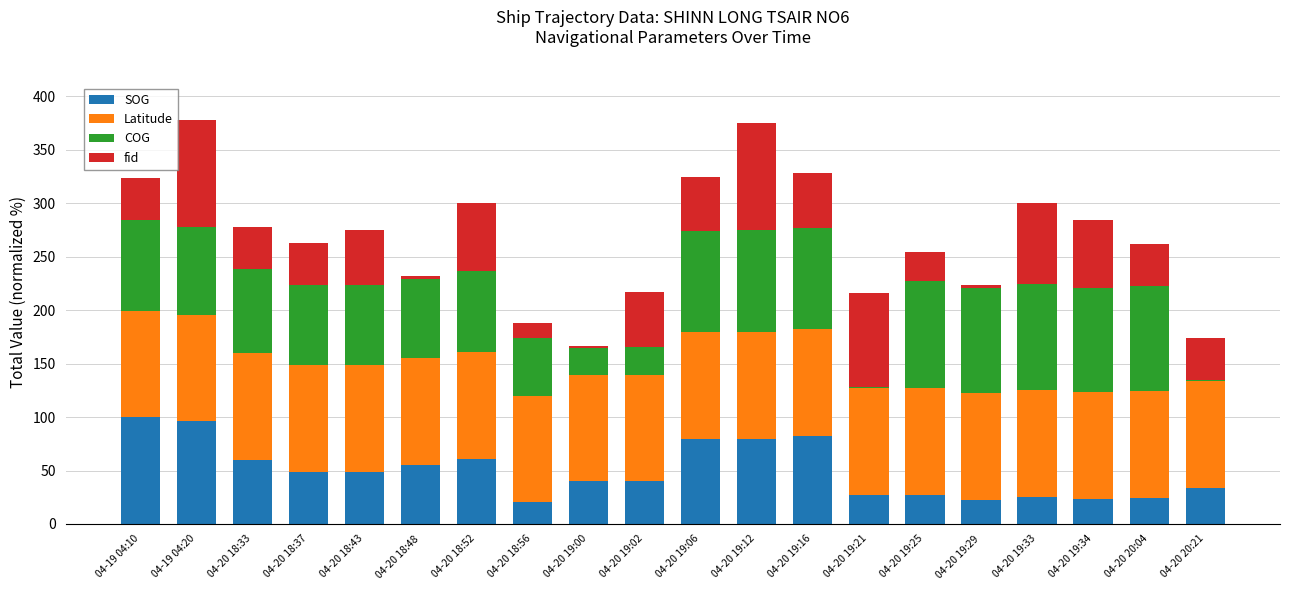

True or false: SOG has a value of 82.7 at 04-20 19:16.

True